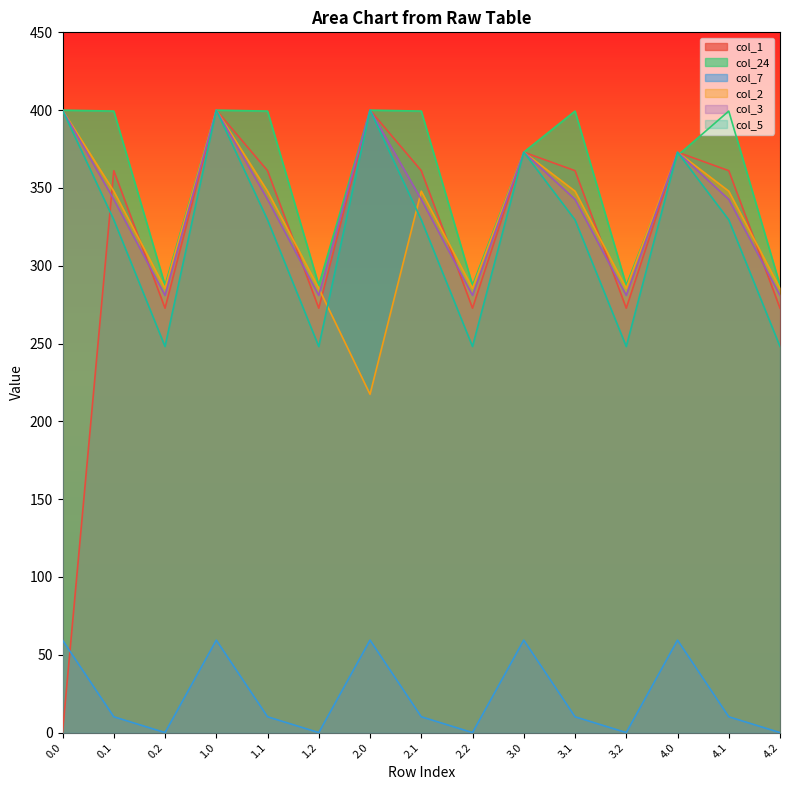

Is the value of col_7 at 3.0 greater than the value of col_1 at 3.2?

No